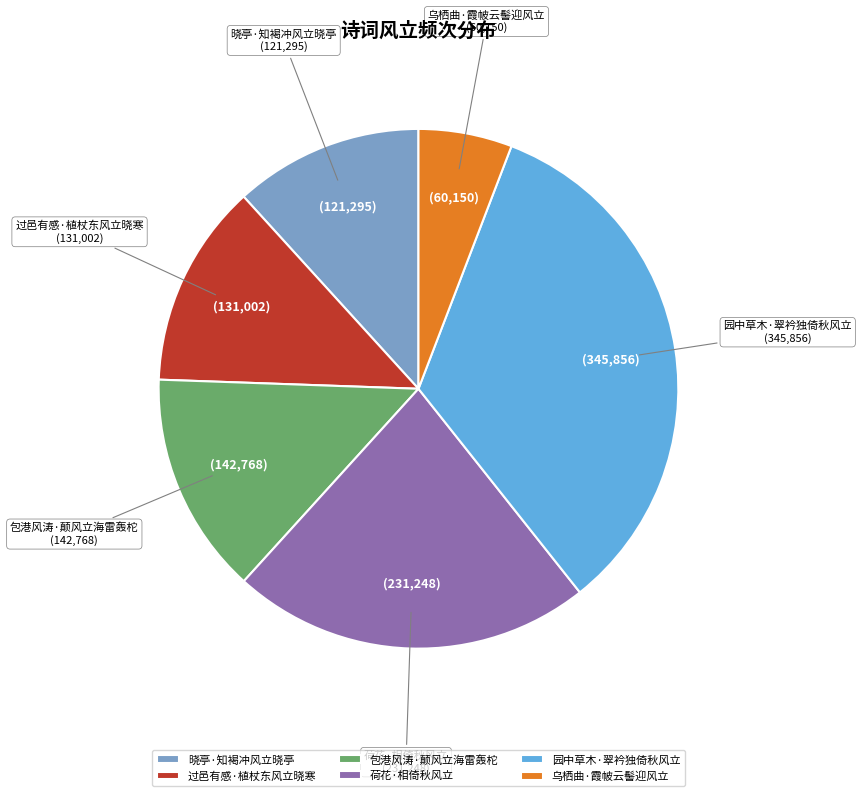

Is it true that 荷花·相倚秋风立 is 31% of the pie?

False